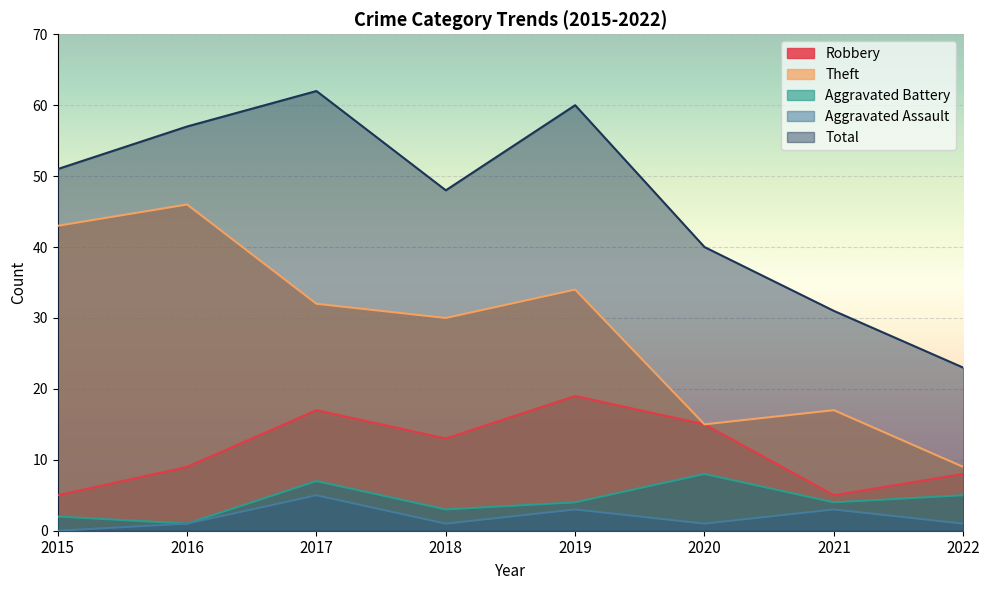

True or false: Theft and Robbery intersect in this chart.

False